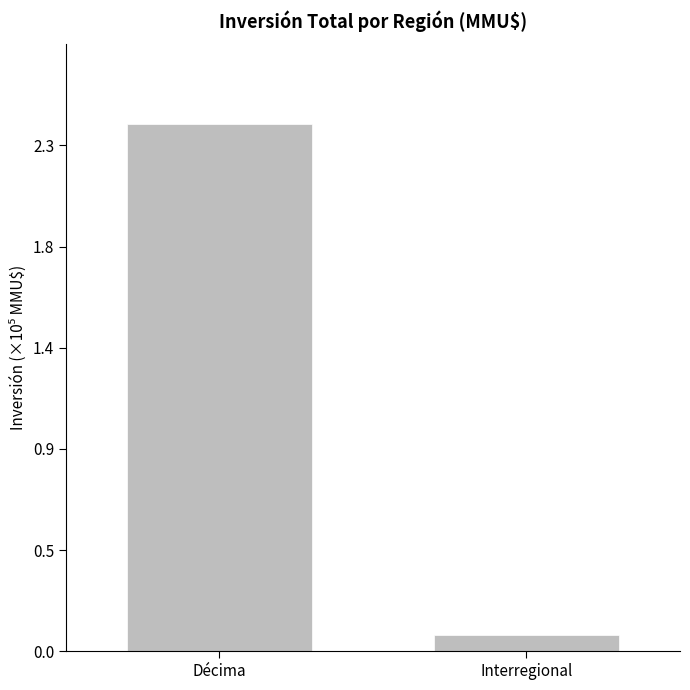

How many data points does each series have?

2